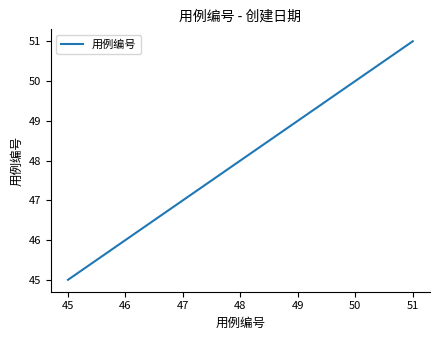

What is the smallest value displayed?

45